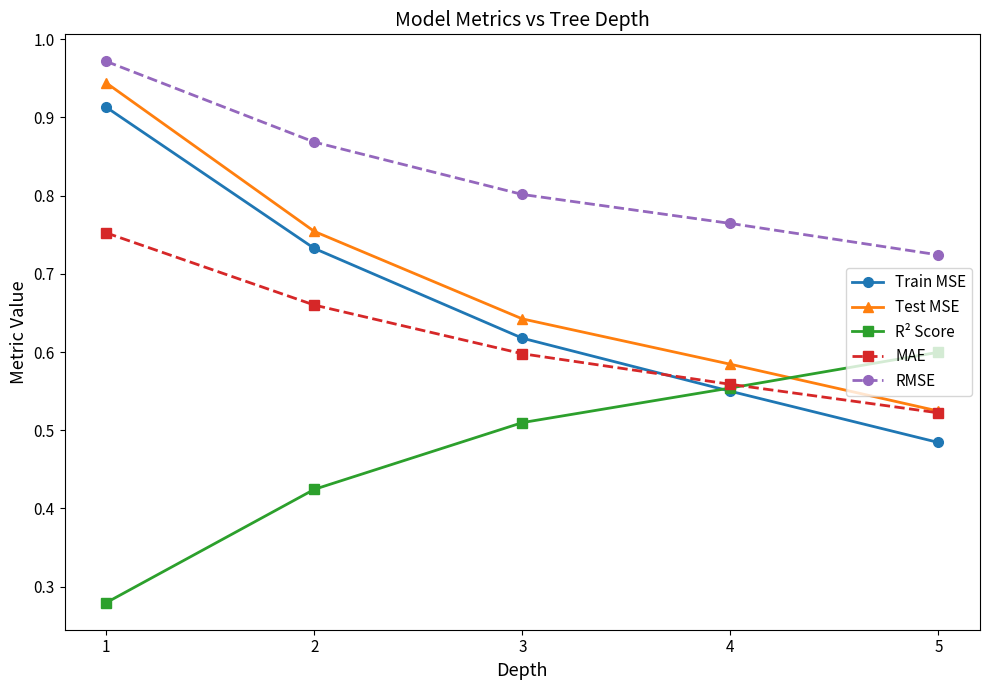

Rank the categories by Train MSE value from lowest to highest.

5, 4, 3, 2, 1